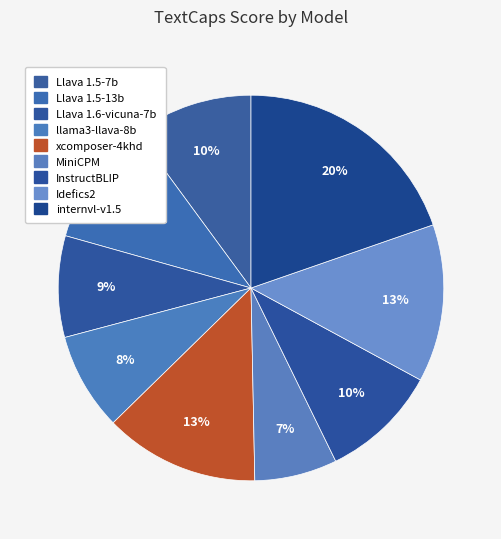

Does Llava 1.5-7b account for over 50% of the chart?

No